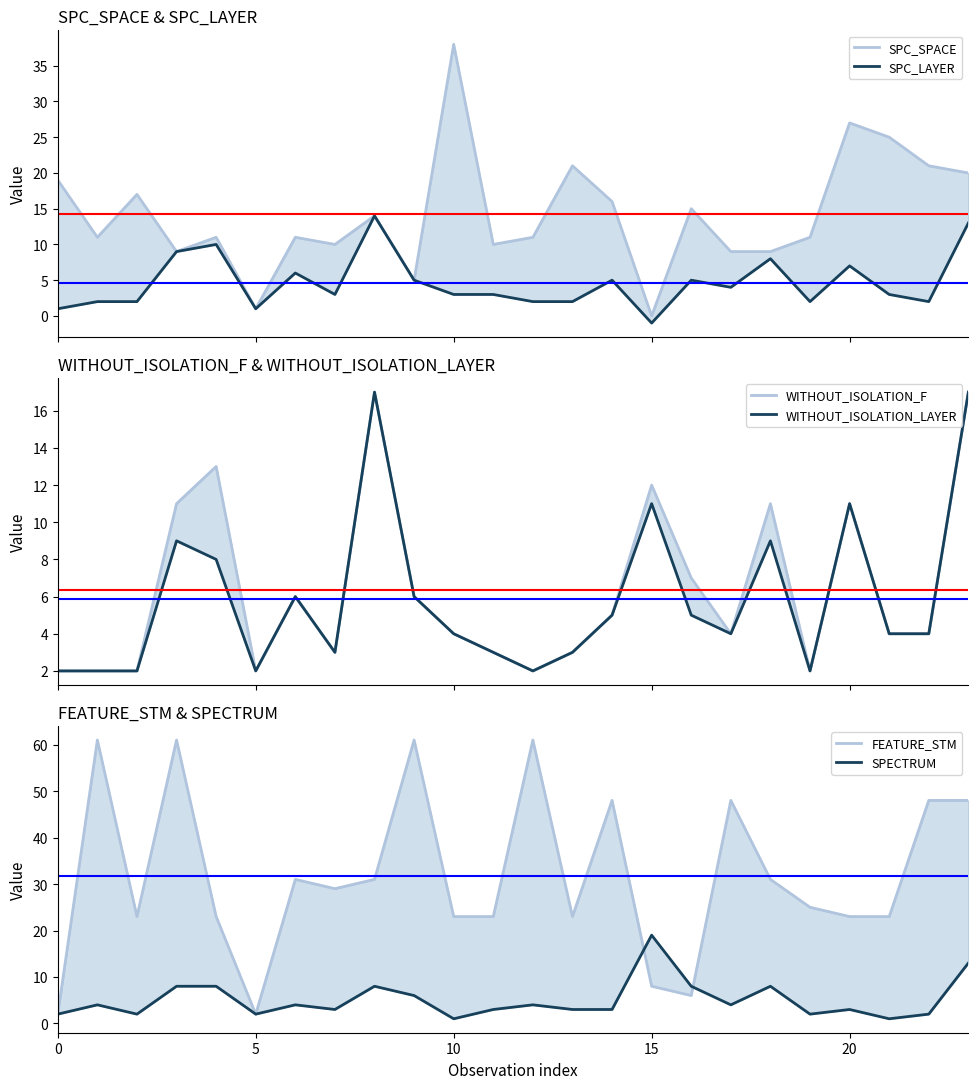

How many values in the SPC_LAYER series exceed 3?

11